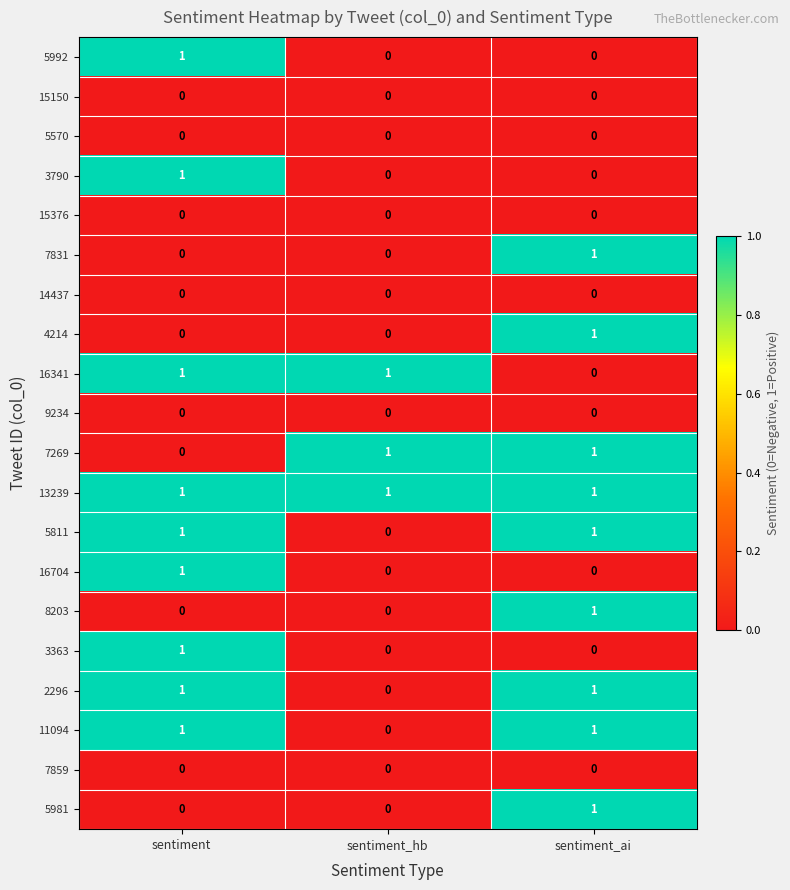

The value of 11094 at sentiment is 0. True or false?

False